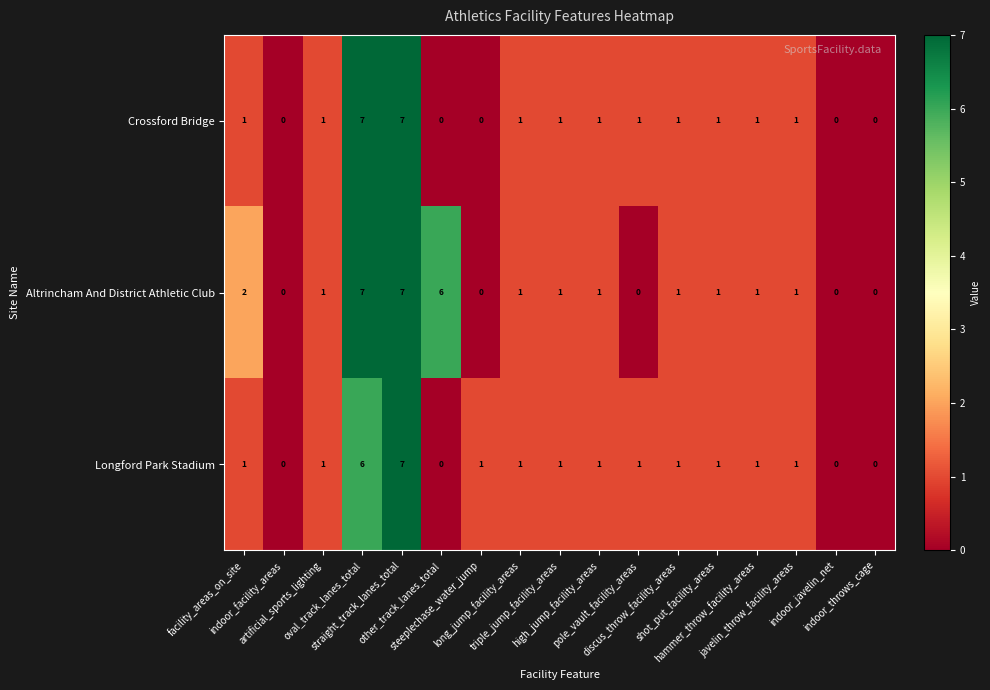

How many data points does each series have?

17